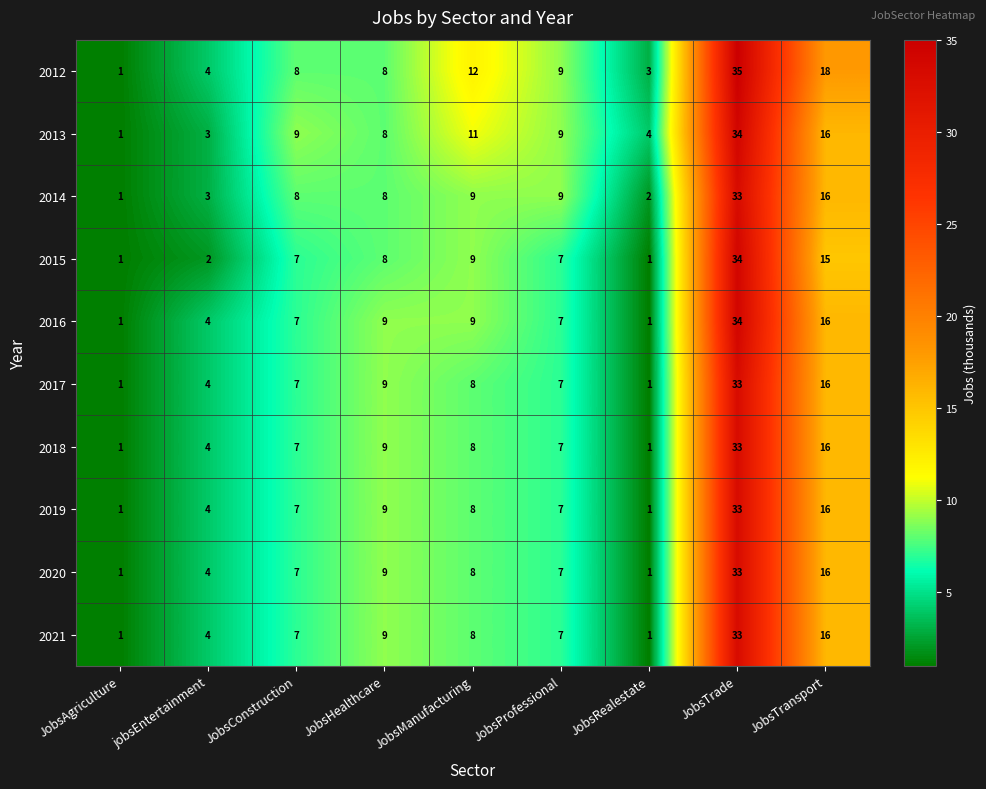

Is the value of 2016 at JobsTrade greater than the value of 2017 at JobsManufacturing?

Yes